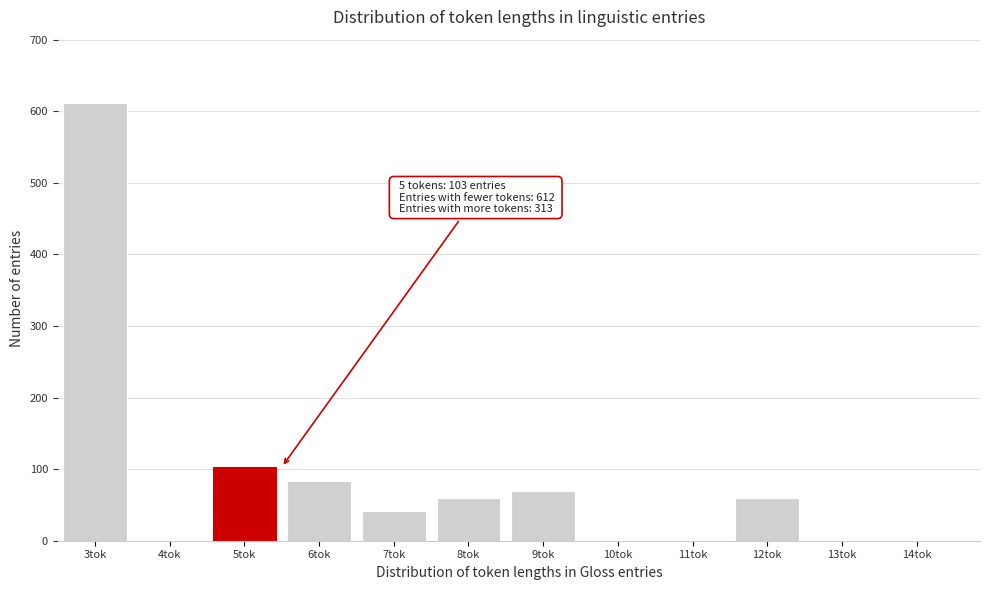

The value at 3tok is 612. True or false?

True